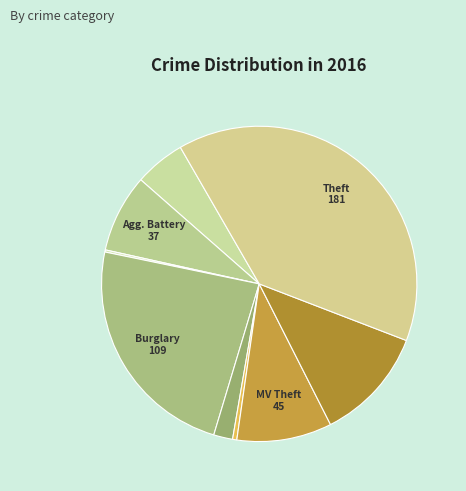

What is the smallest slice in the pie chart?

Arson